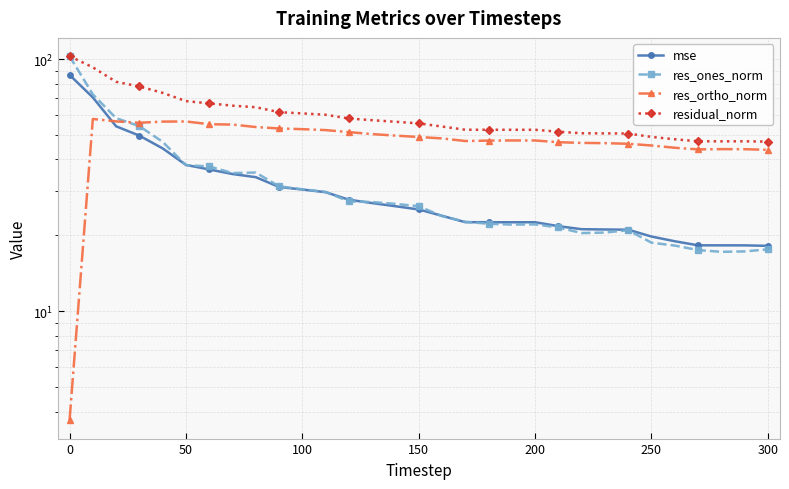

True or false: residual_norm and res_ones_norm intersect in this chart.

False